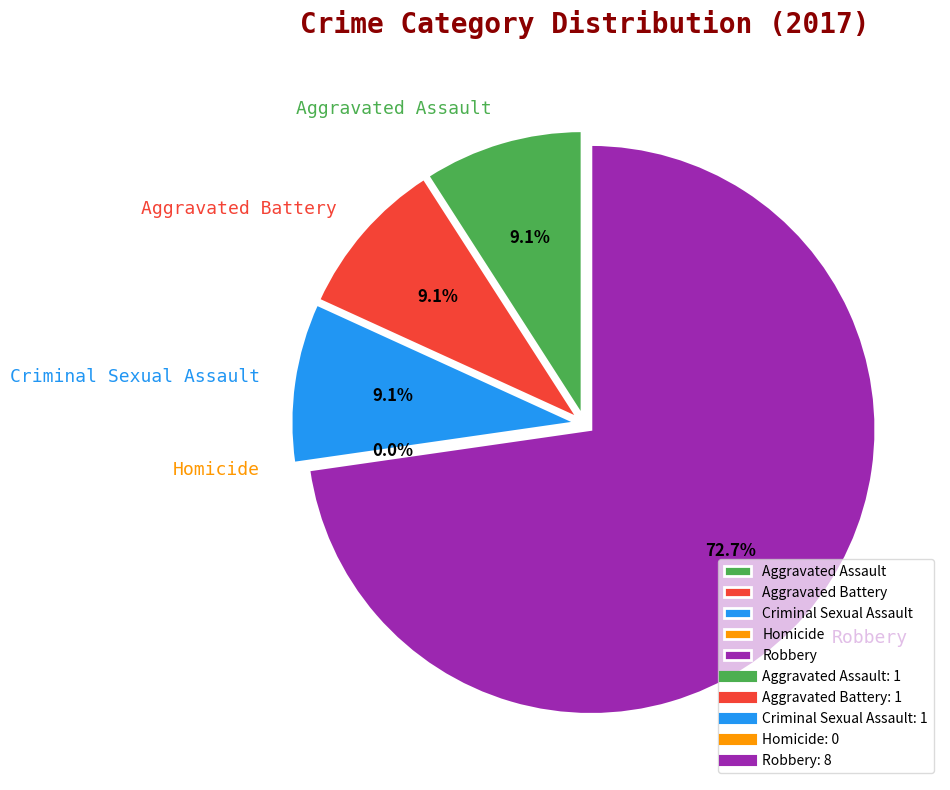

Which slice is the smallest?

Homicide